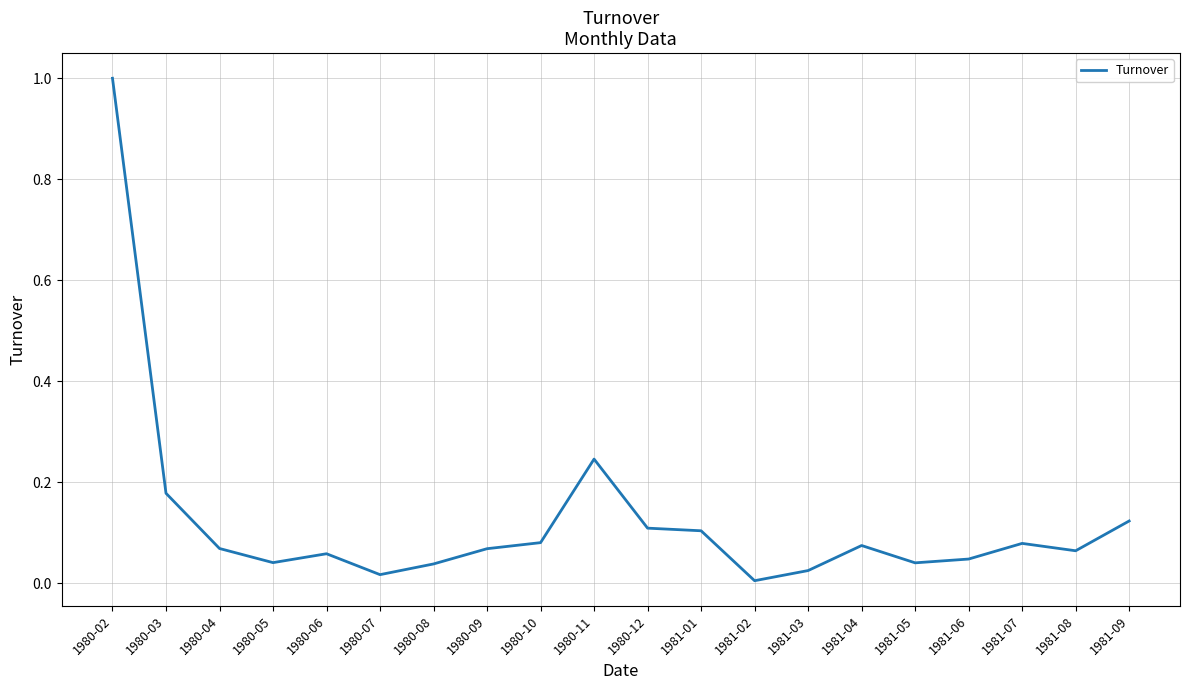

The value at 1980-02 is 1.0. True or false?

True